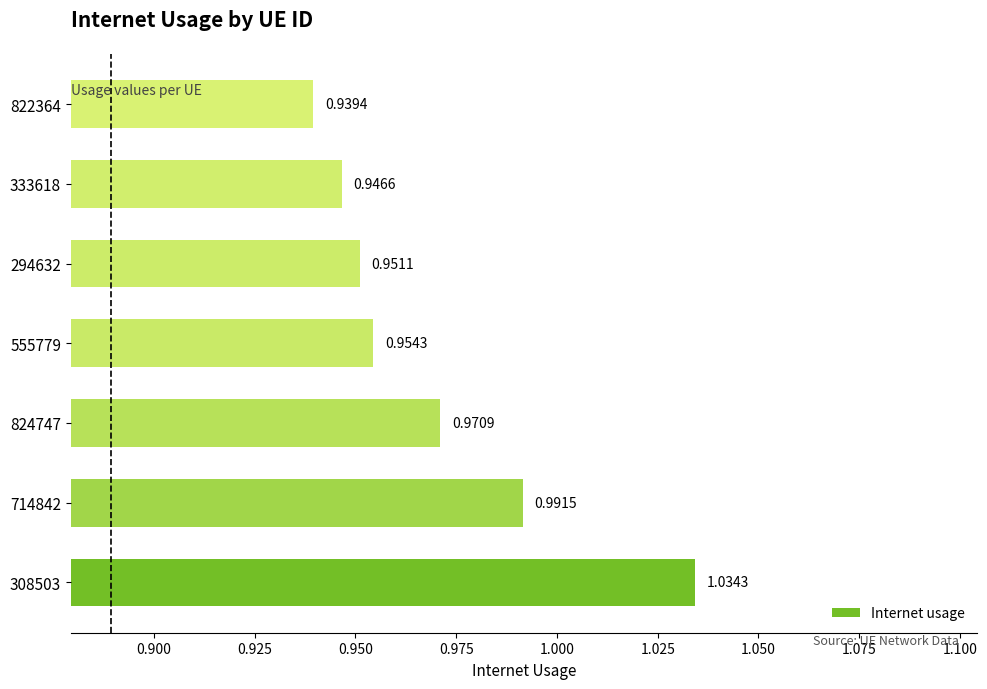

Which has a higher value, 308503 or 294632?

308503